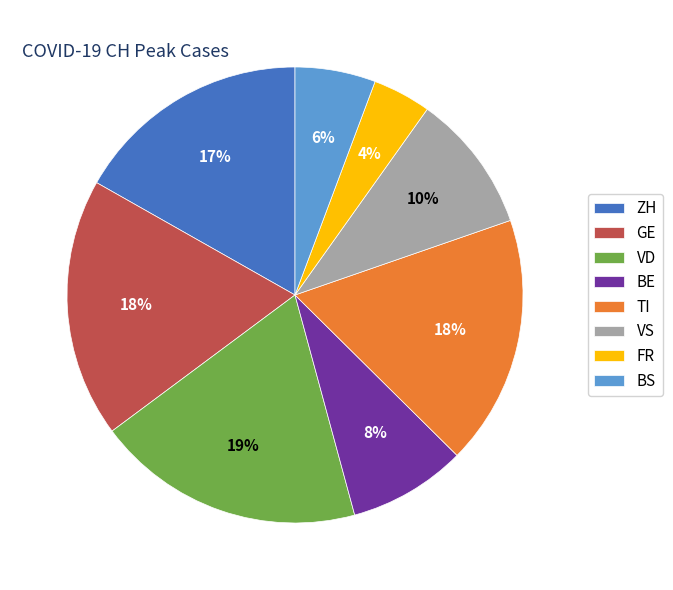

What is the smallest slice in the pie chart?

FR